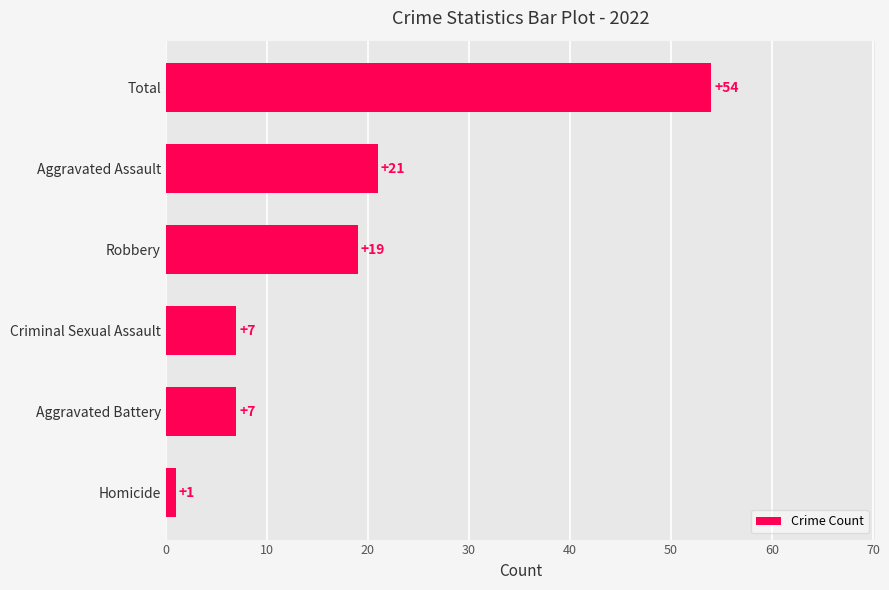

What is the greatest value displayed?

54